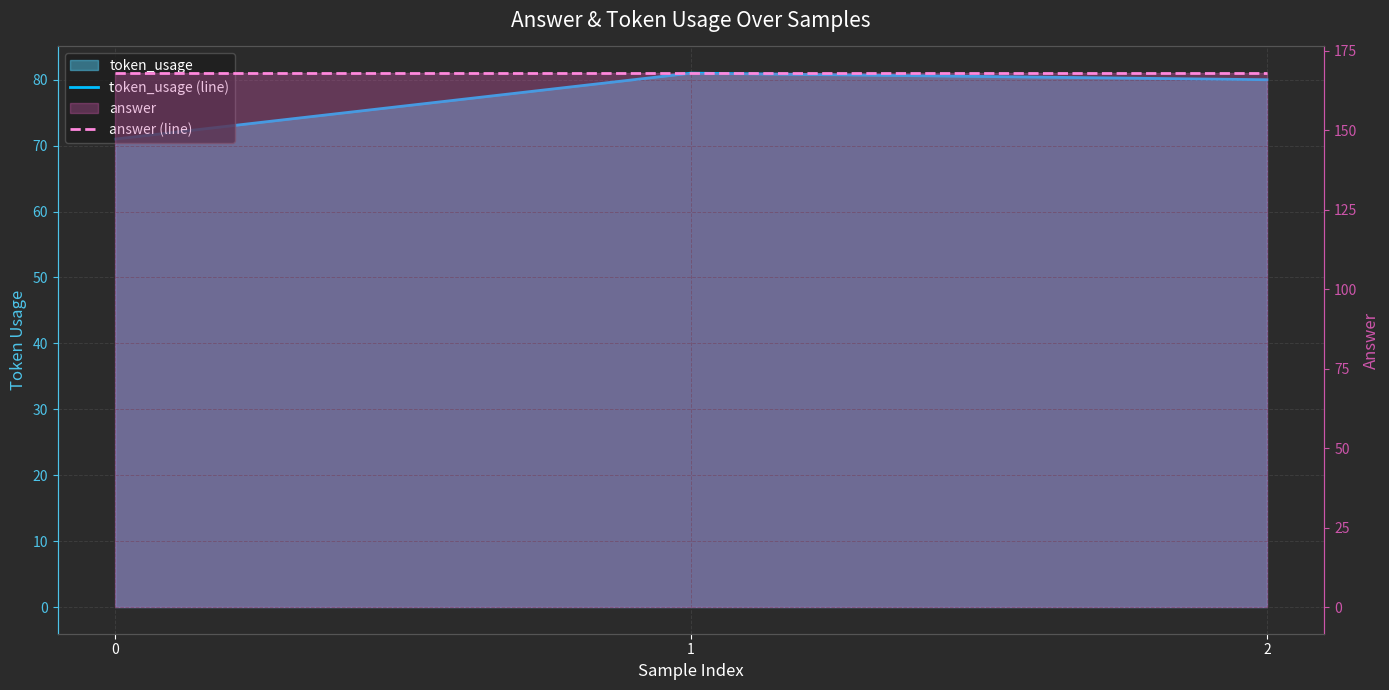

How many categories are shown in the chart?

3